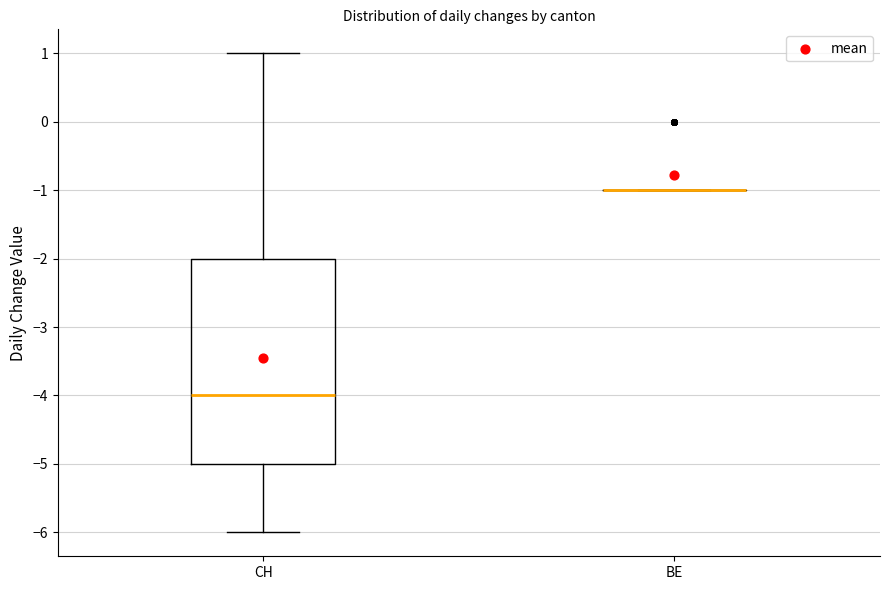

Which box is the tallest, from its lower edge to its upper edge?

CH